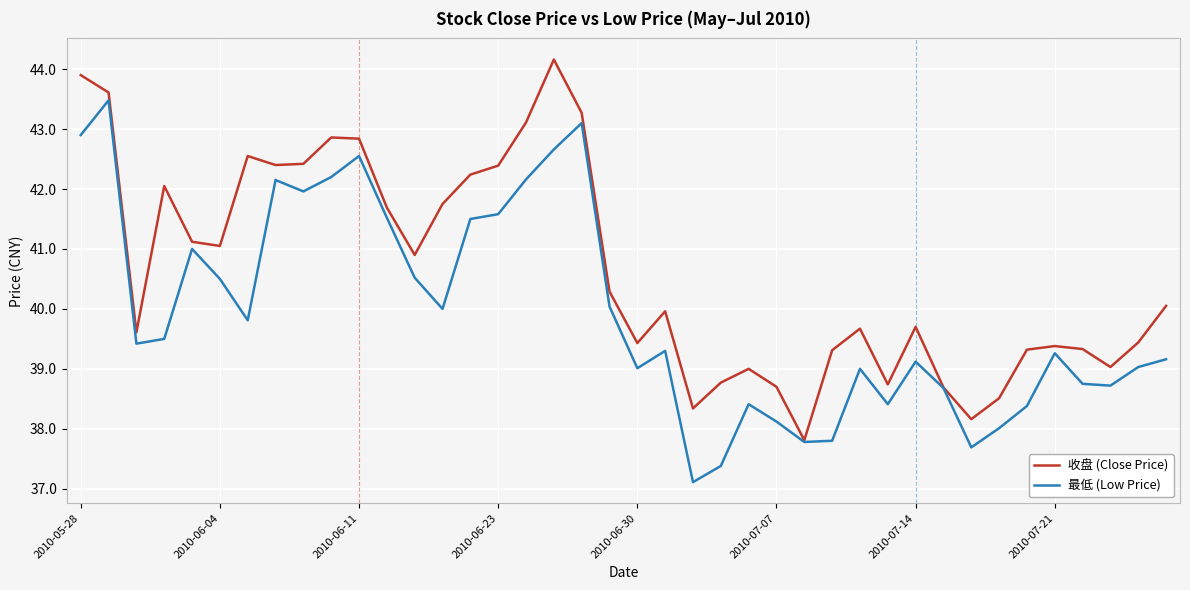

What is the highest value of the 最低 (Low Price) series?

43.5